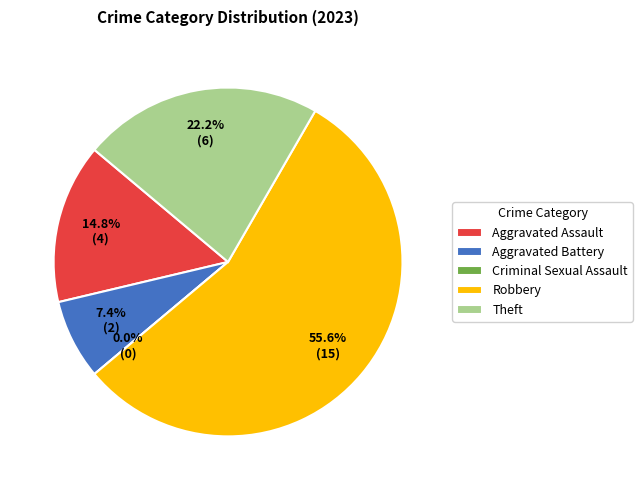

Which category has the biggest portion of the pie?

Robbery